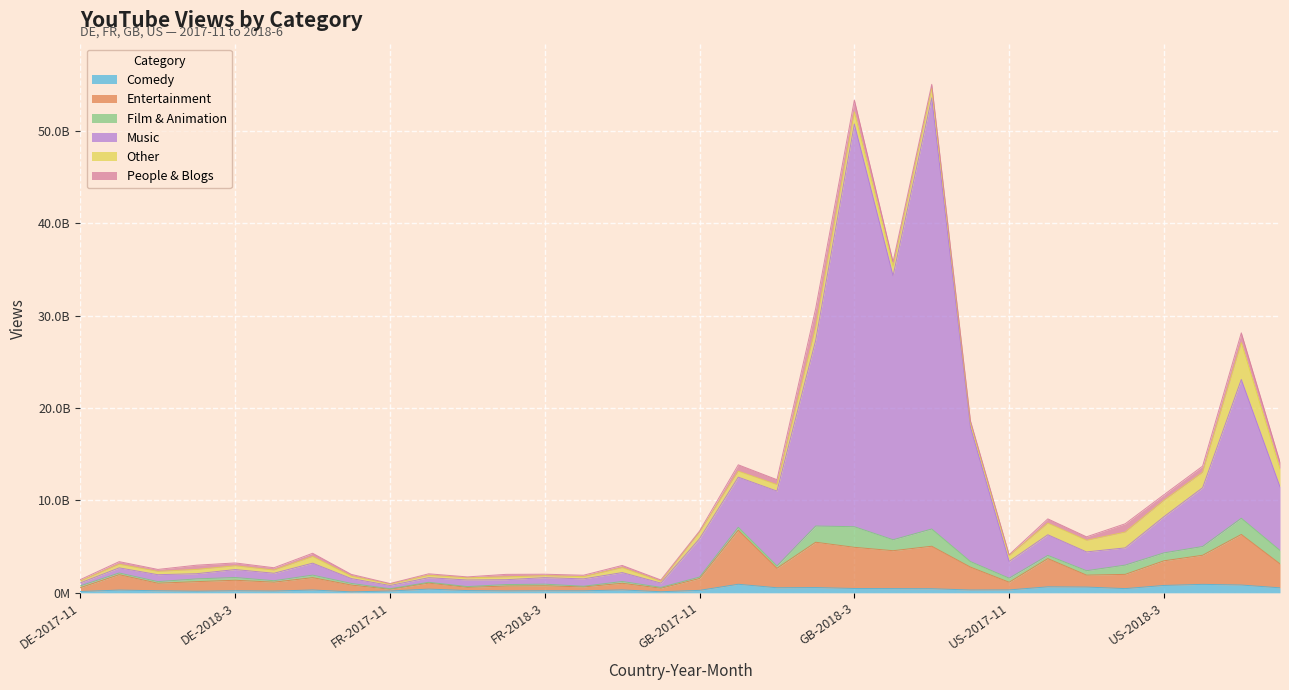

Which category has the highest value in the Entertainment series?

GB-2017-12